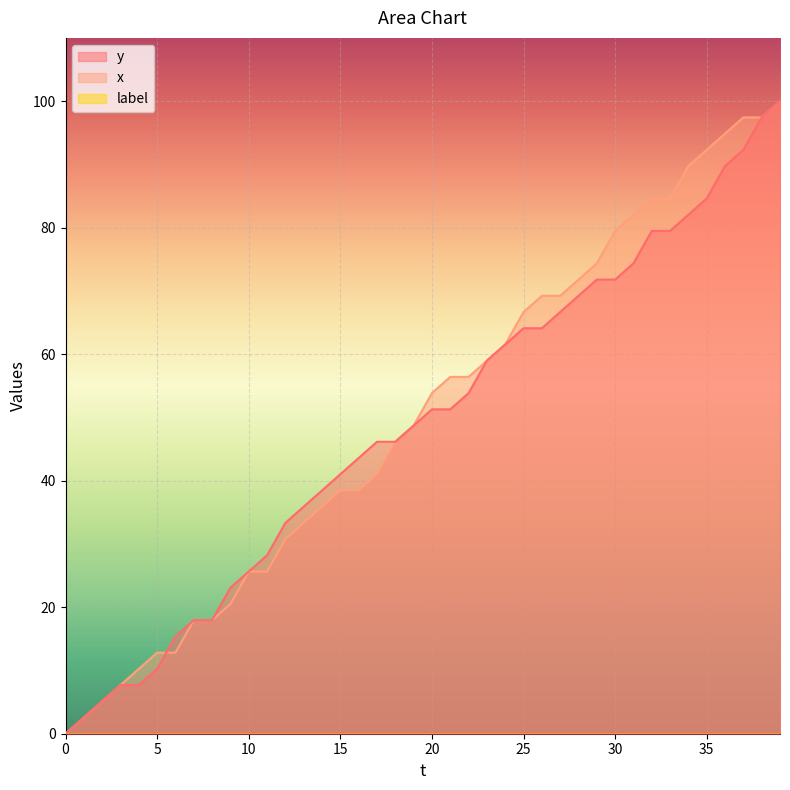

Rank the categories by y value from lowest to highest.

0, 1, 2, 3, 4, 5, 6, 7, 8, 9, 10, 11, 12, 13, 14, 15, 16, 17, 18, 19, 20, 21, 22, 23, 24, 25, 26, 27, 28, 29, 30, 31, 32, 33, 34, 35, 36, 37, 38, 39